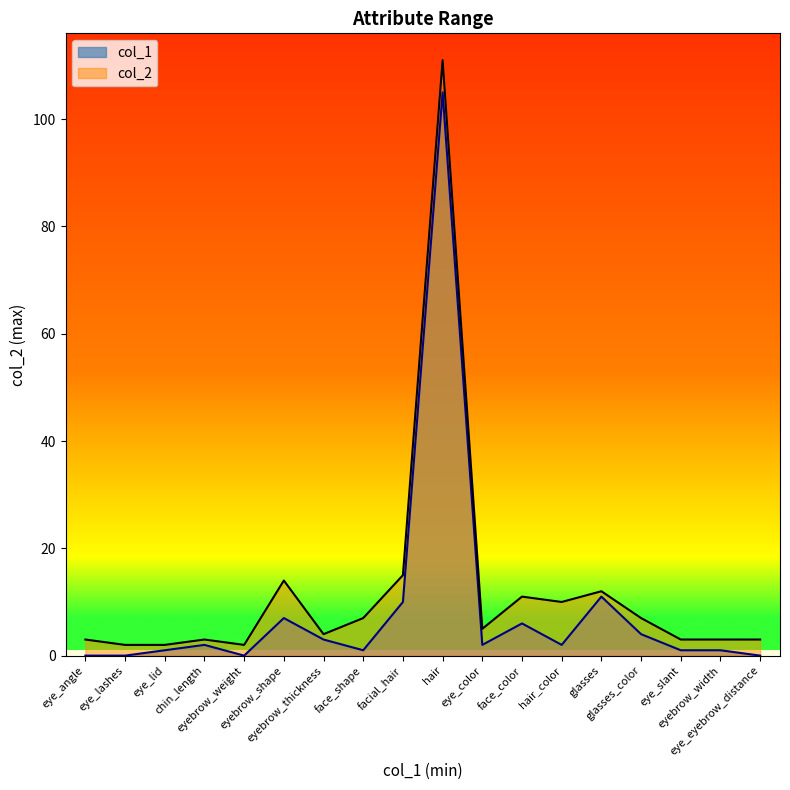

List the labels in order of col_2 value, largest first.

hair, facial_hair, eyebrow_shape, glasses, face_color, hair_color, face_shape, glasses_color, eye_color, eyebrow_thickness, eye_angle, chin_length, eye_slant, eyebrow_width, eye_eyebrow_distance, eye_lashes, eye_lid, eyebrow_weight